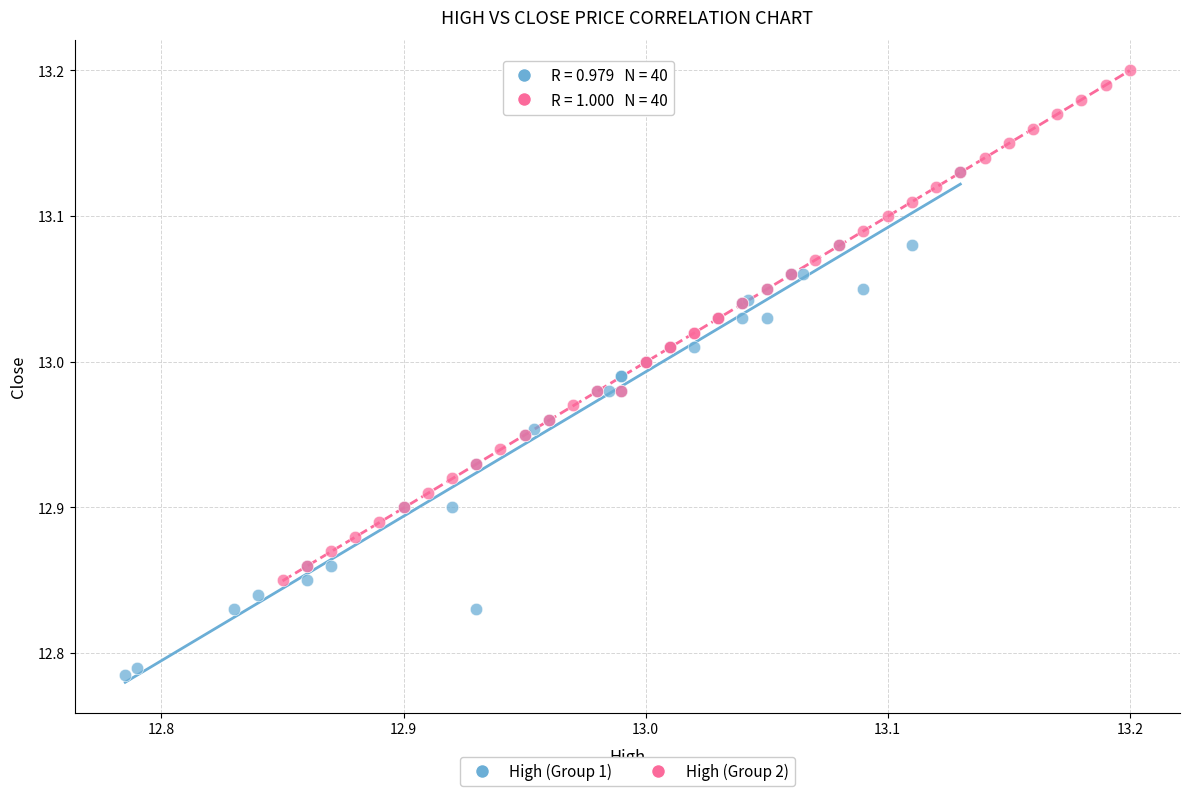

Which series reaches the maximum Y coordinate?

High (Group 2)